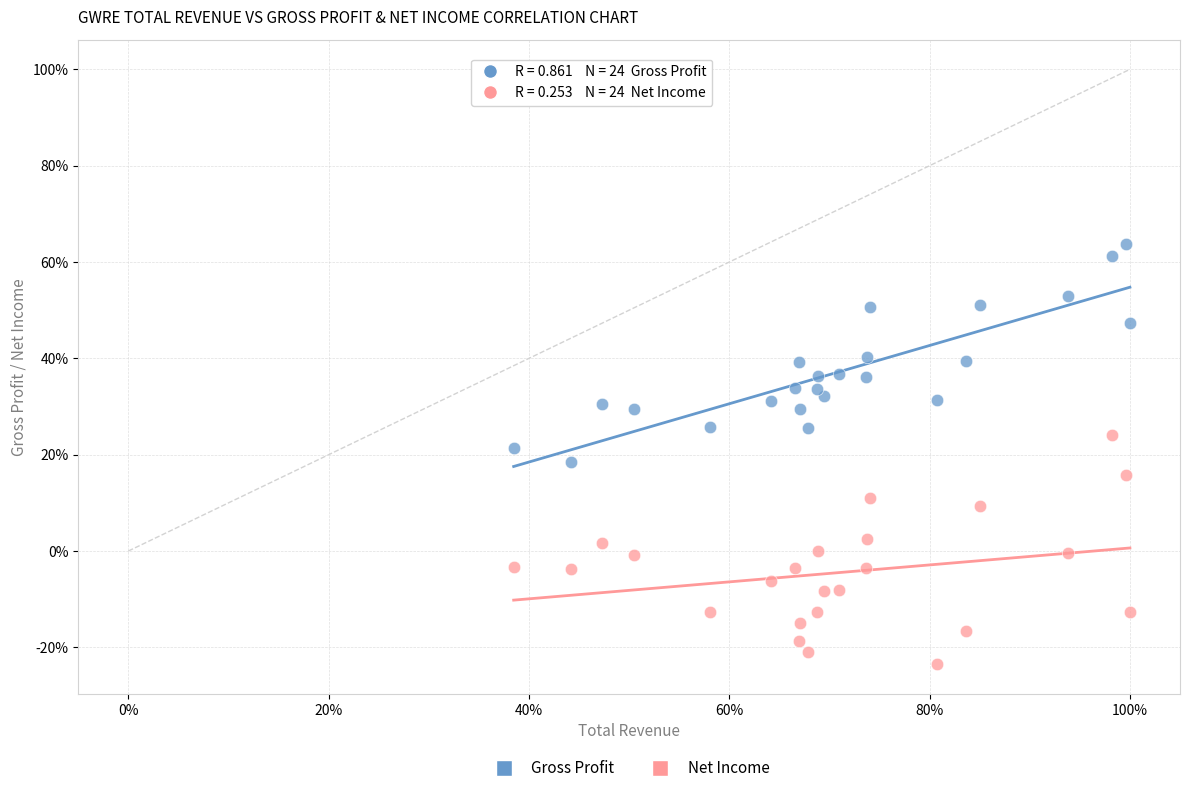

What are all the series names shown in the legend?

Gross Profit, Net Income